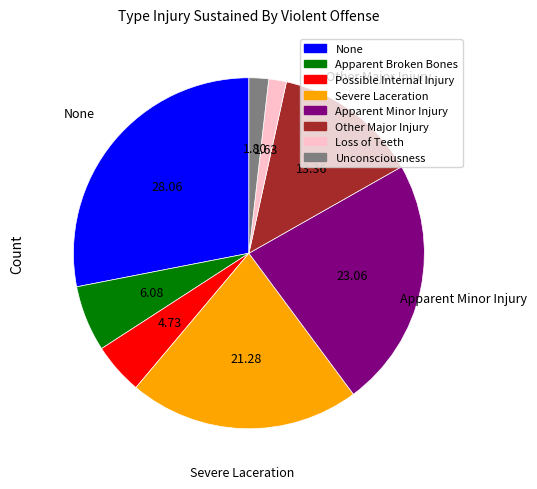

What is the ratio of the value at Possible Internal Injury to the value at Unconsciousness?

2.6